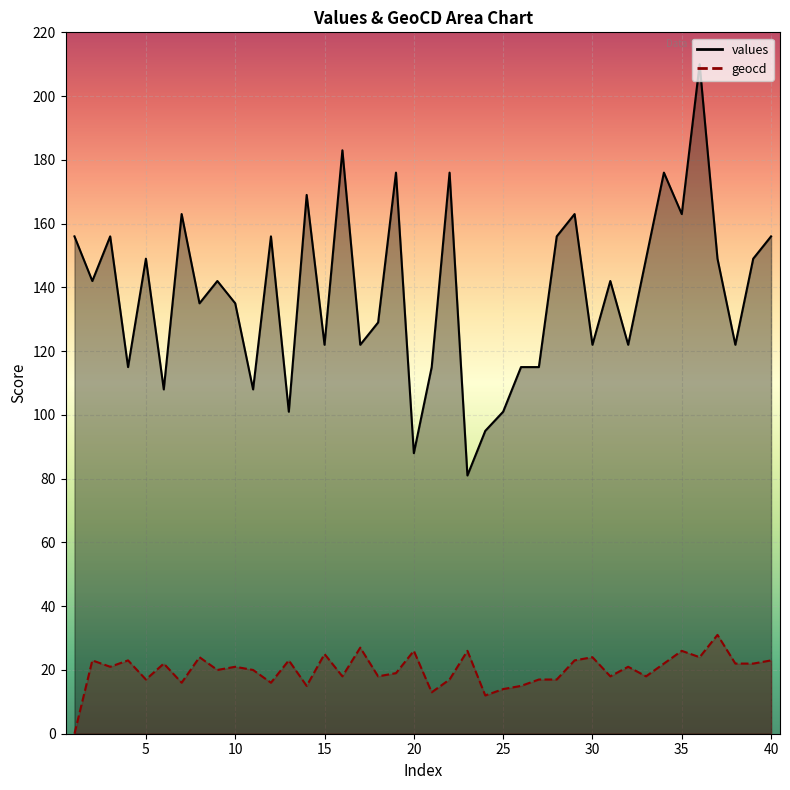

Approximately how many times larger is the value at 24 compared to 23?

1.2